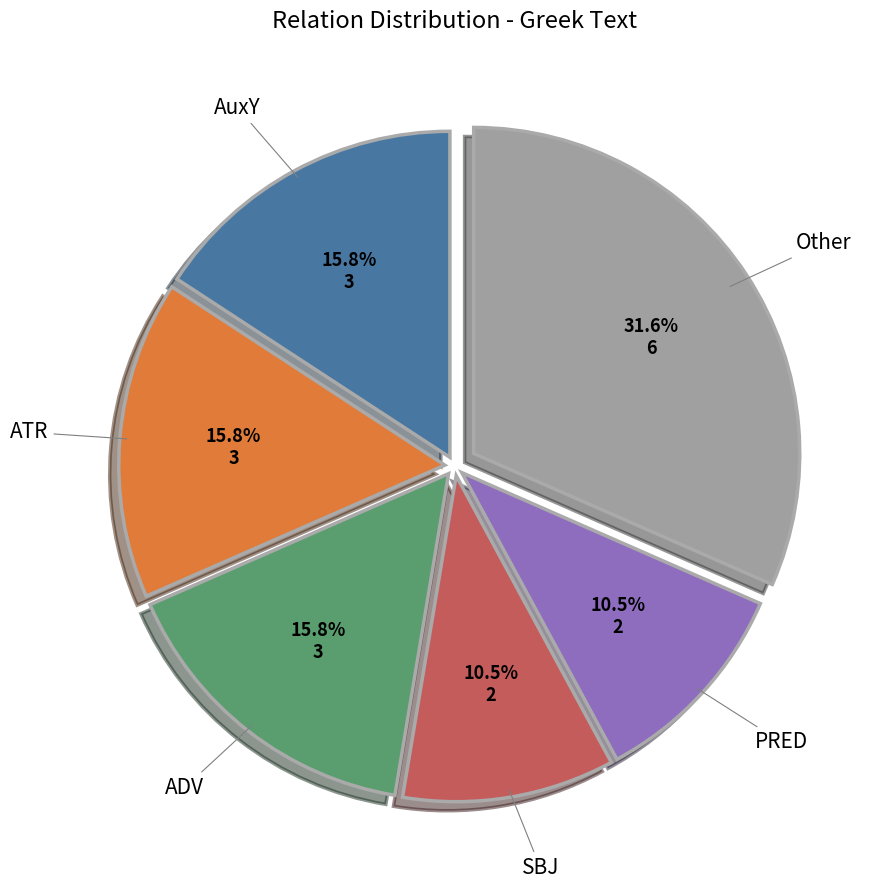

Is there a majority slice in this chart?

No